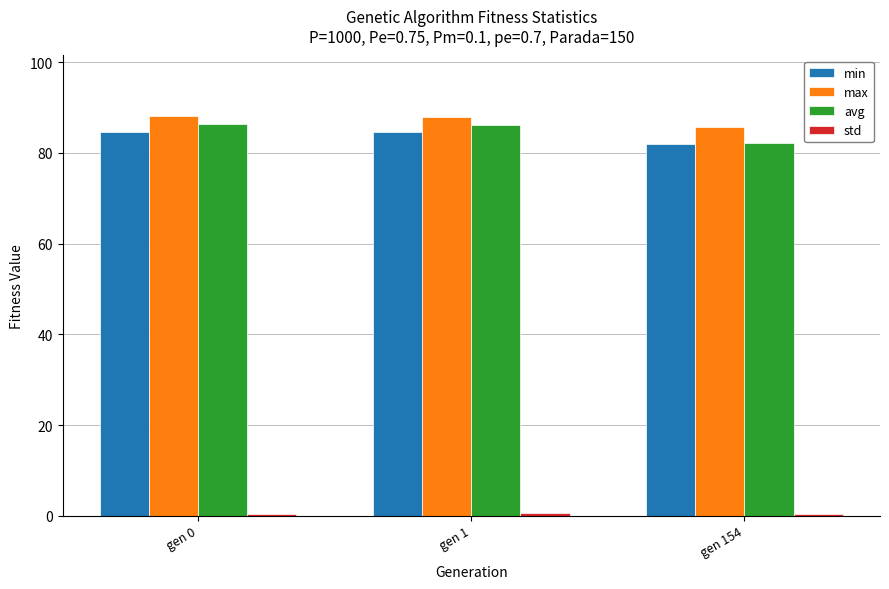

How many bars are there in total?

12